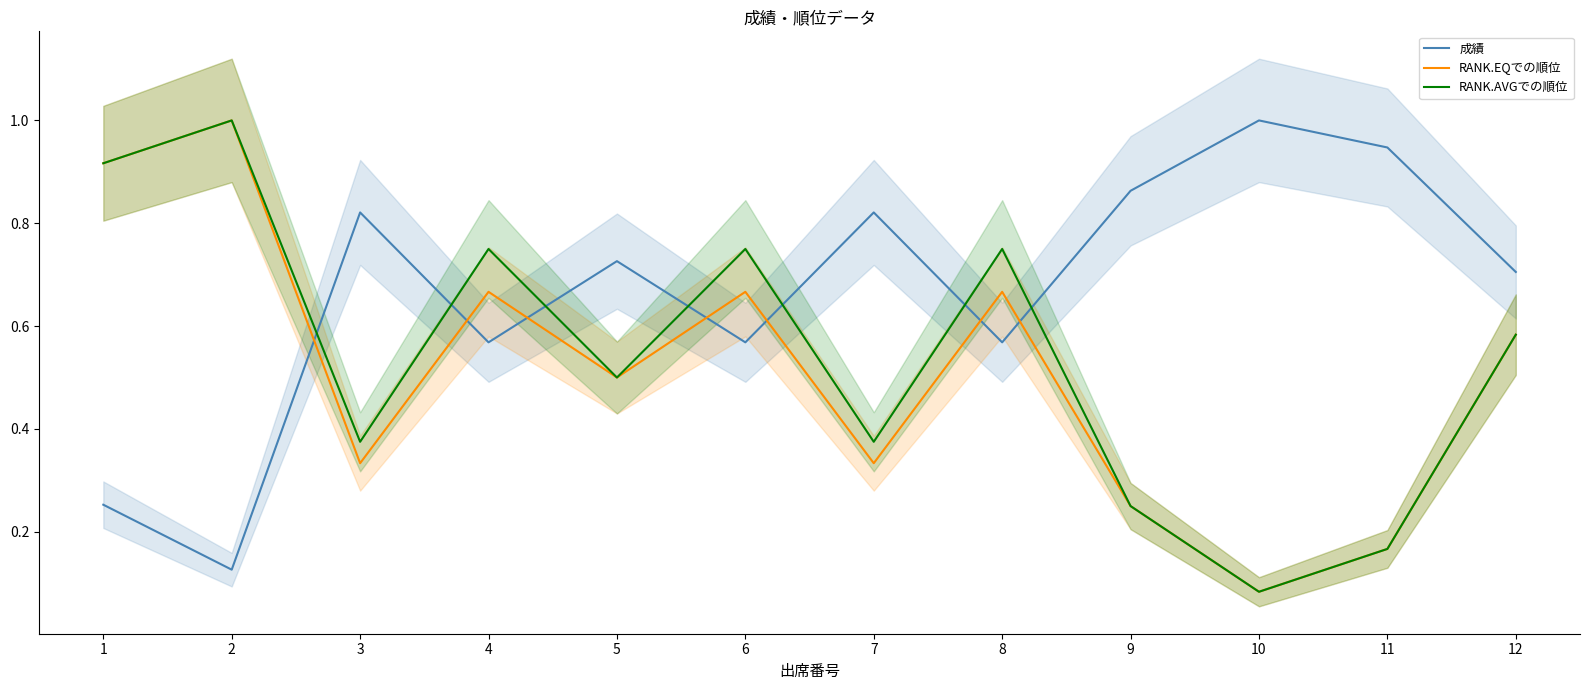

Reading right to left, list all the values displayed in this chart.

成績: 0.7	0.9	1.0	0.9	0.6	0.8	0.6	0.7	0.6	0.8	0.1	0.3
RANK.EQでの順位: 0.6	0.2	0.1	0.2	0.7	0.3	0.7	0.5	0.7	0.3	1.0	0.9
RANK.AVGでの順位: 0.6	0.2	0.1	0.2	0.8	0.4	0.8	0.5	0.8	0.4	1.0	0.9